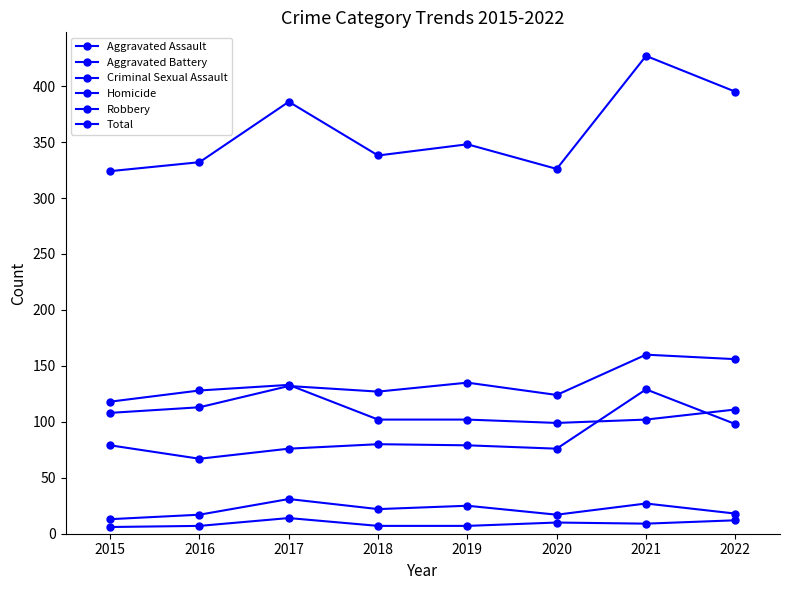

The value of Aggravated Battery at 2021 is 288. True or false?

False